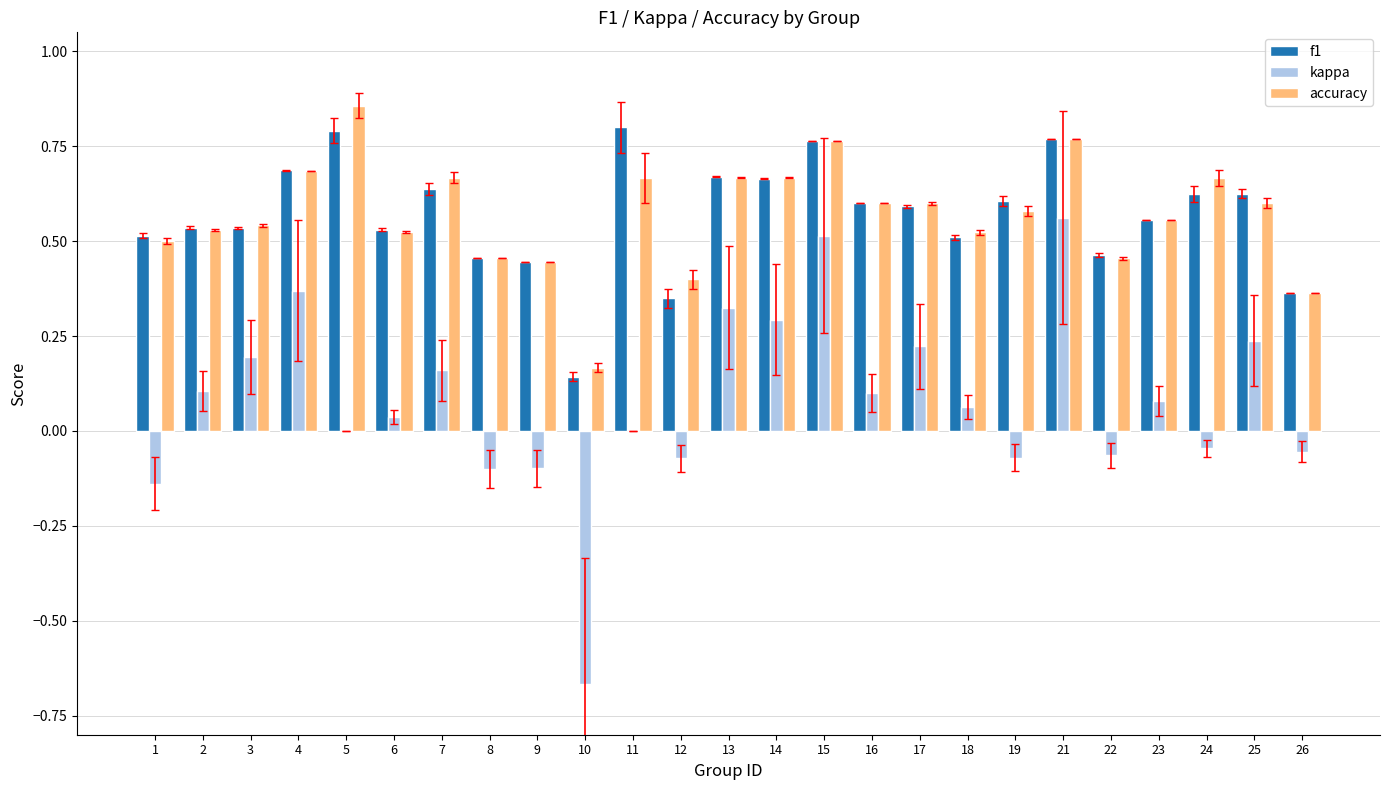

The value of accuracy at 6 is 0.5. True or false?

True